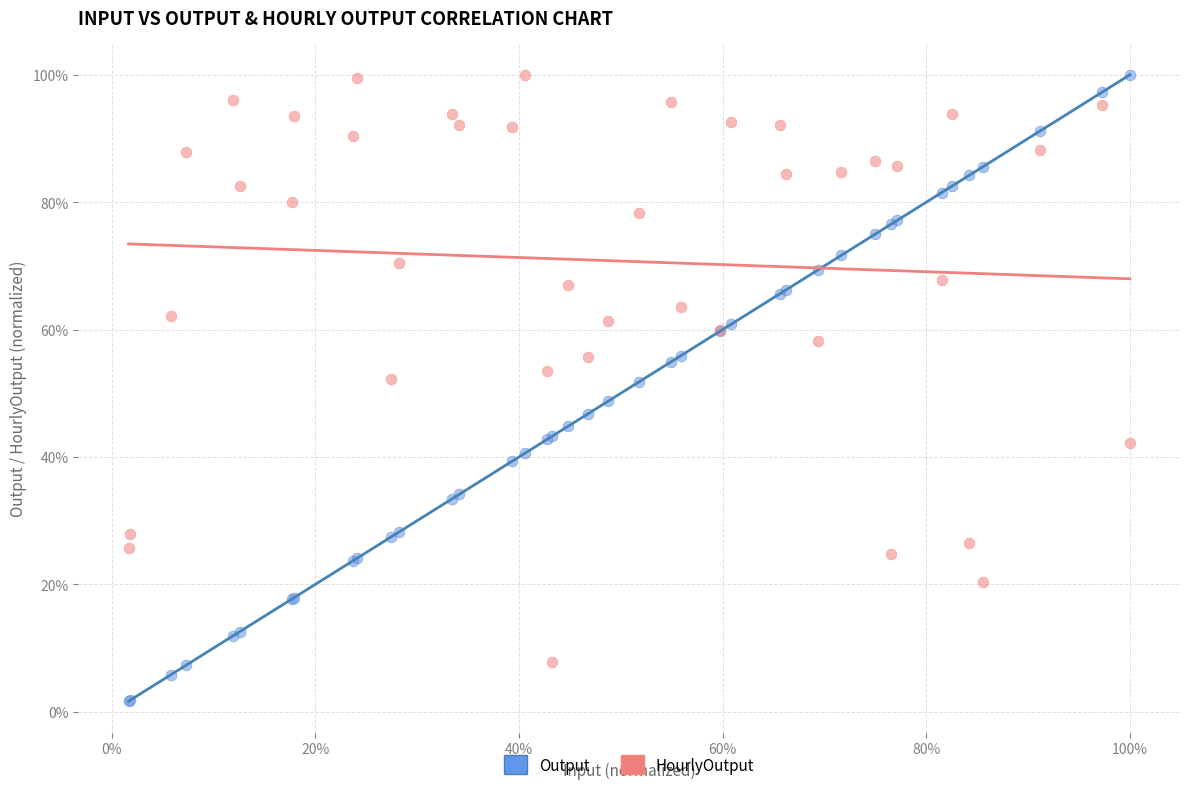

Which series contains the lowest Y value?

Output